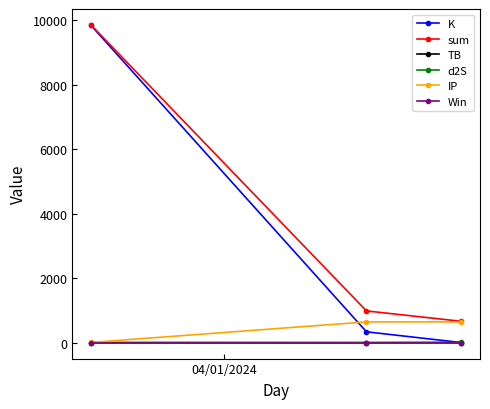

Which series has the widest spread of values?

K